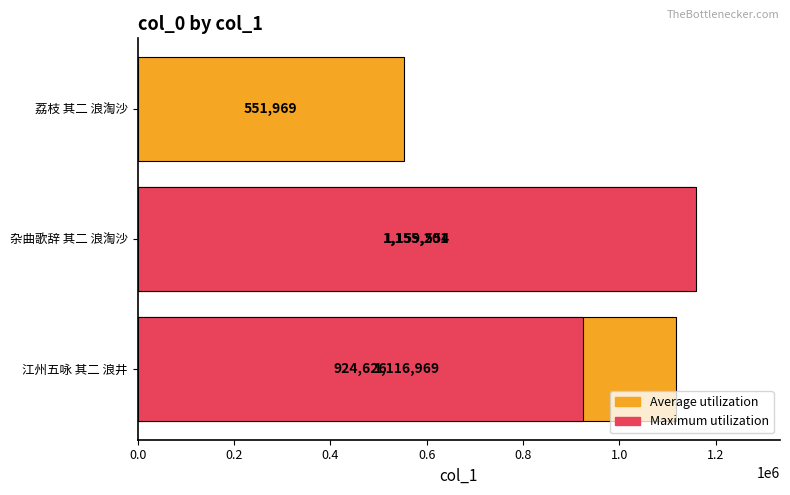

What is the change in value from 0.0 to 0.8?

-565000